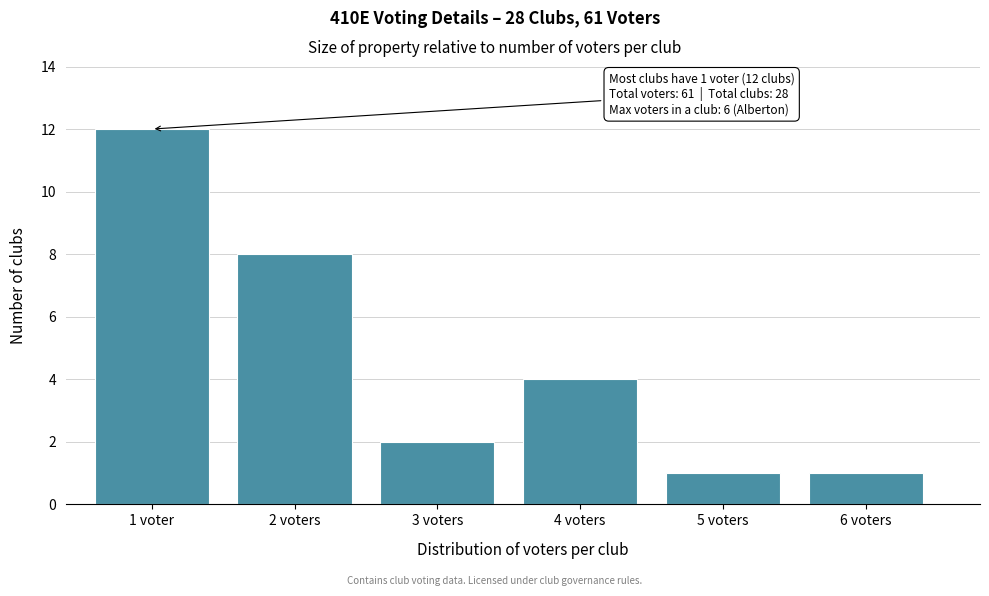

Reading right to left, list all the values displayed in this chart.

1	1	4	2	8	12